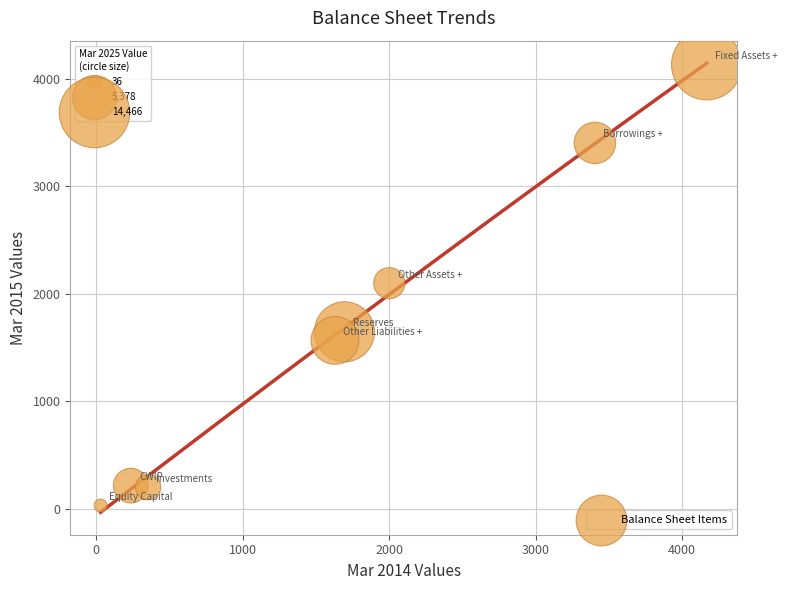

What is the range of X values (max minus min)?

4141